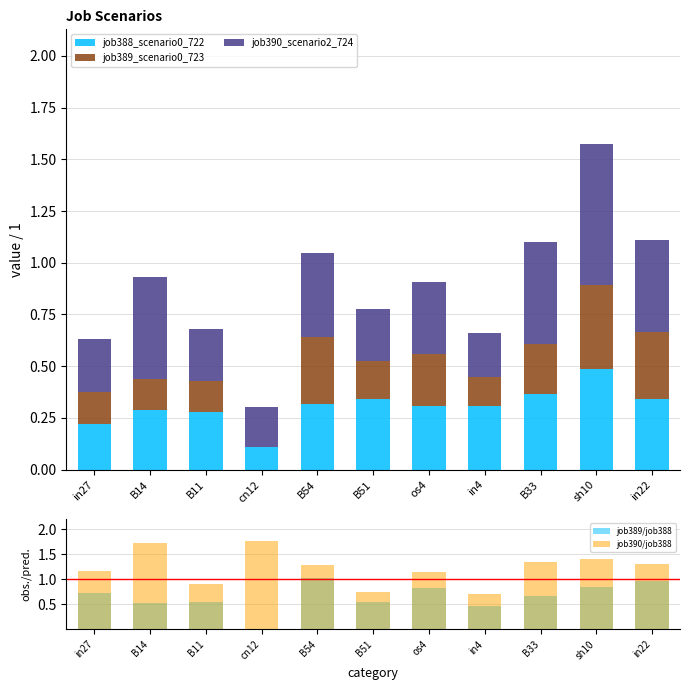

Where does the job390/job388 series first go above 1?

in27